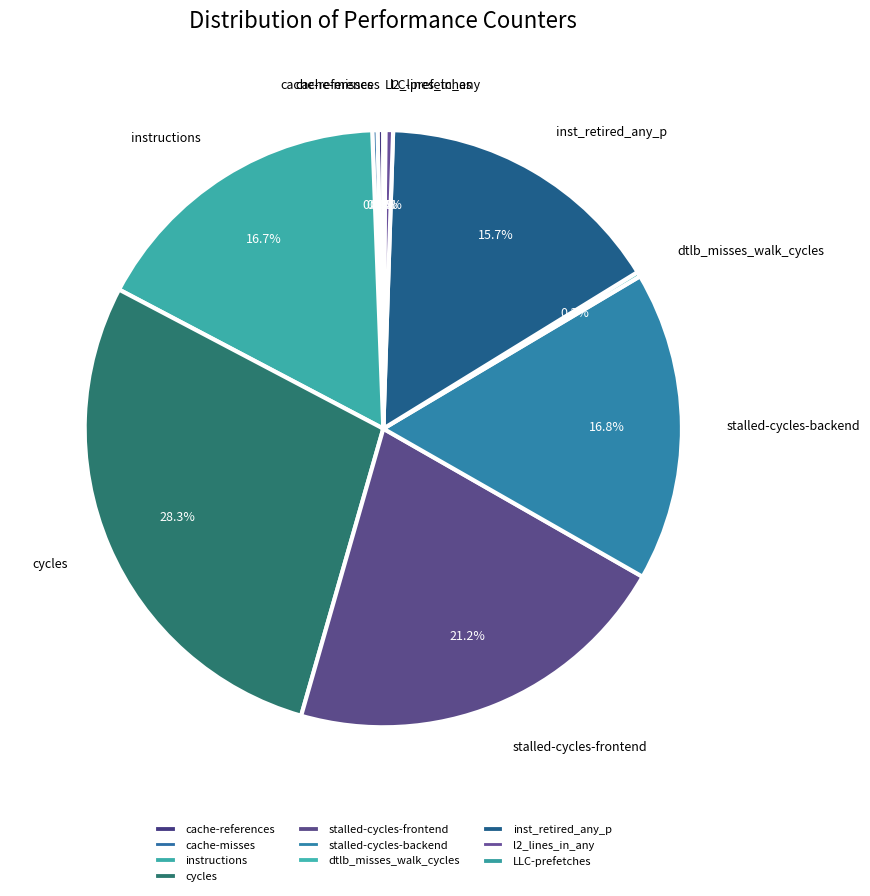

Is there any slice that represents more than half of the pie?

No